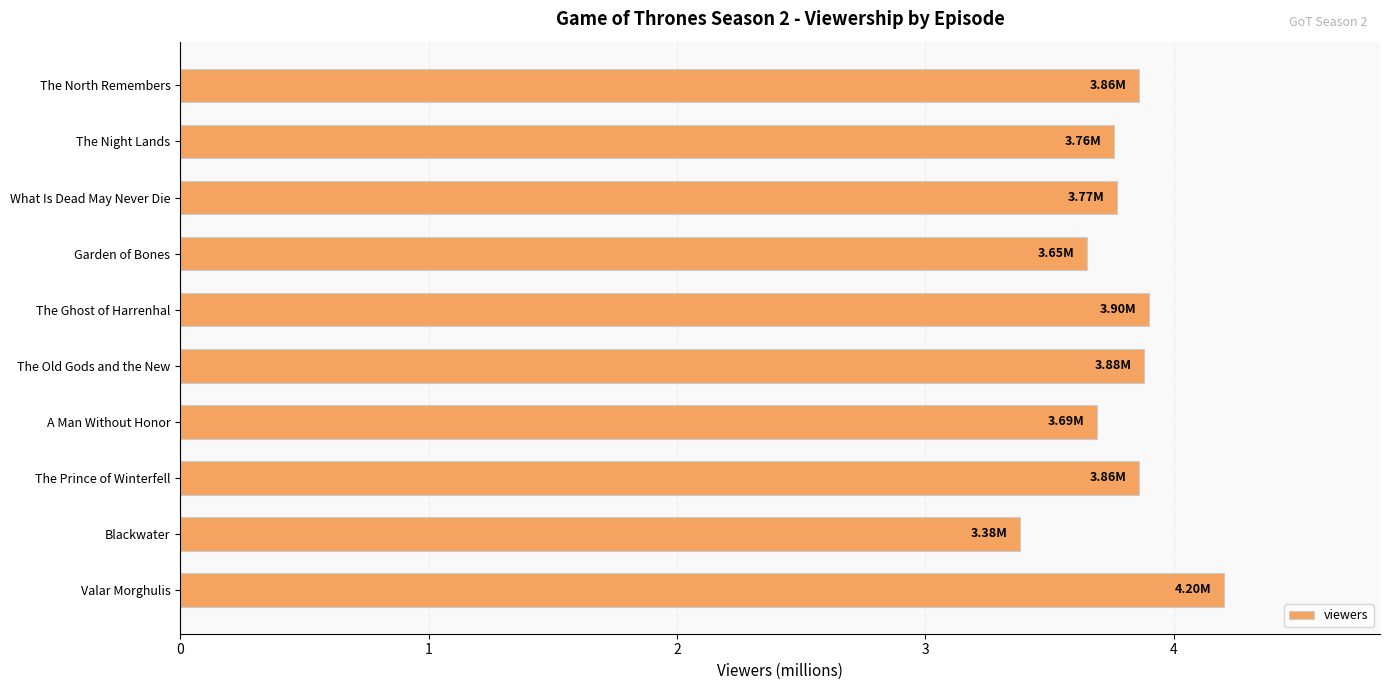

What is the sum of all values?

38.0